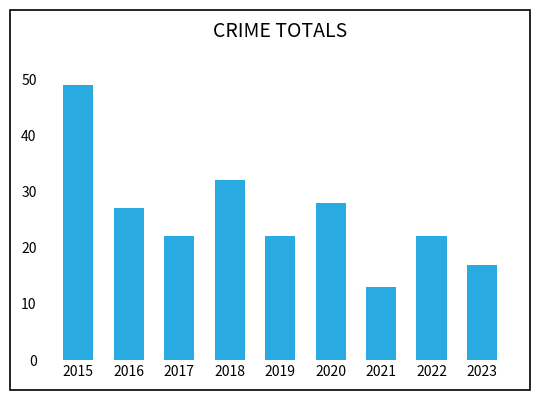

Reading left to right, extract all data points from this chart.

49	27	22	32	22	28	13	22	17